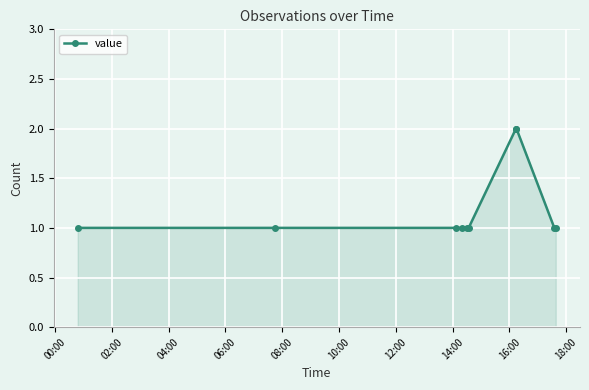

What is the sum of all values?

12